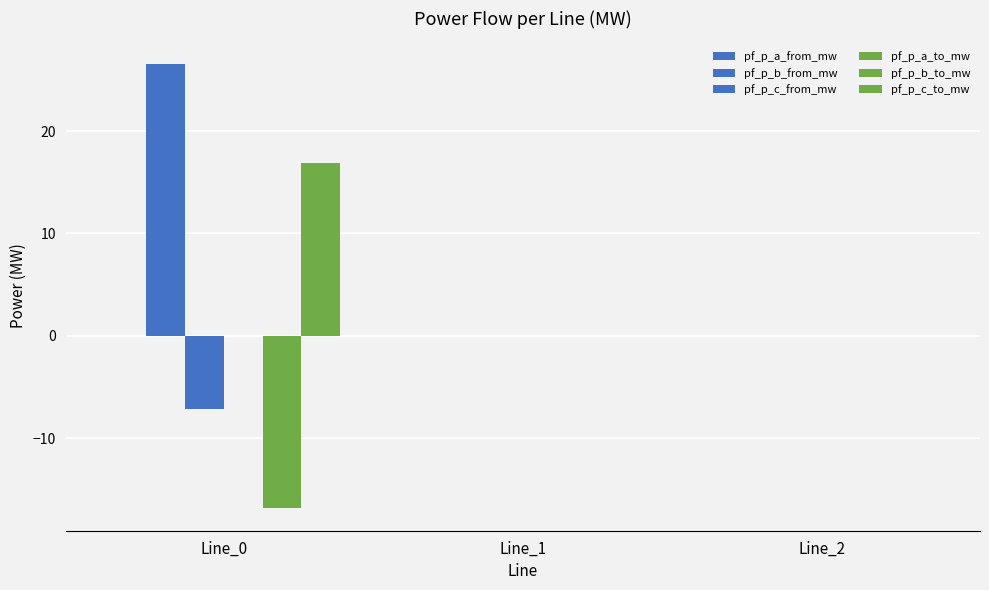

Reading right to left, list all the values displayed in this chart.

pf_p_a_from_mw: -0.0	0.0	-0.0
pf_p_b_from_mw: -0.0	0.0	26.6
pf_p_c_from_mw: 0.0	0.0	-7.2
pf_p_a_to_mw: 0.0	-0.0	0.0
pf_p_b_to_mw: 0.0	-0.0	-16.9
pf_p_c_to_mw: 0.0	0.0	16.9